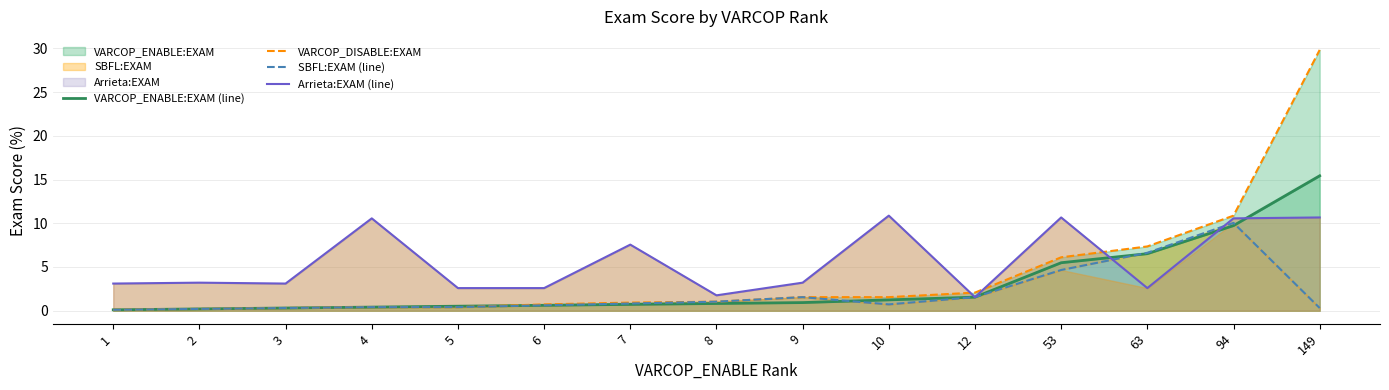

What is the minimum value shown in the chart?

0.1